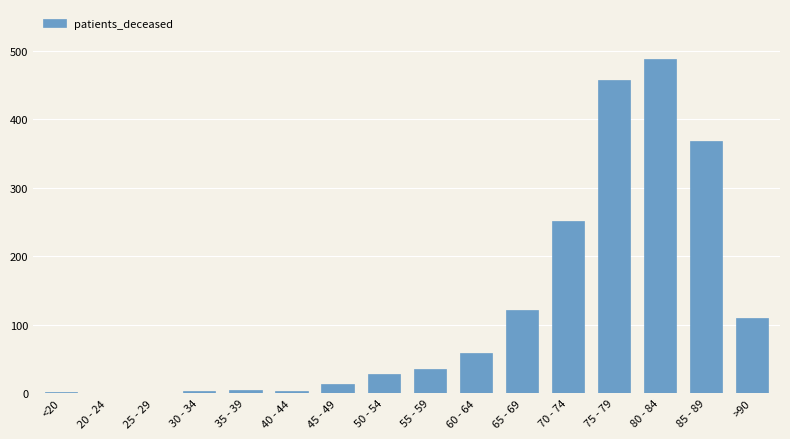

True or false: the data shows 259 at 20 - 24.

False